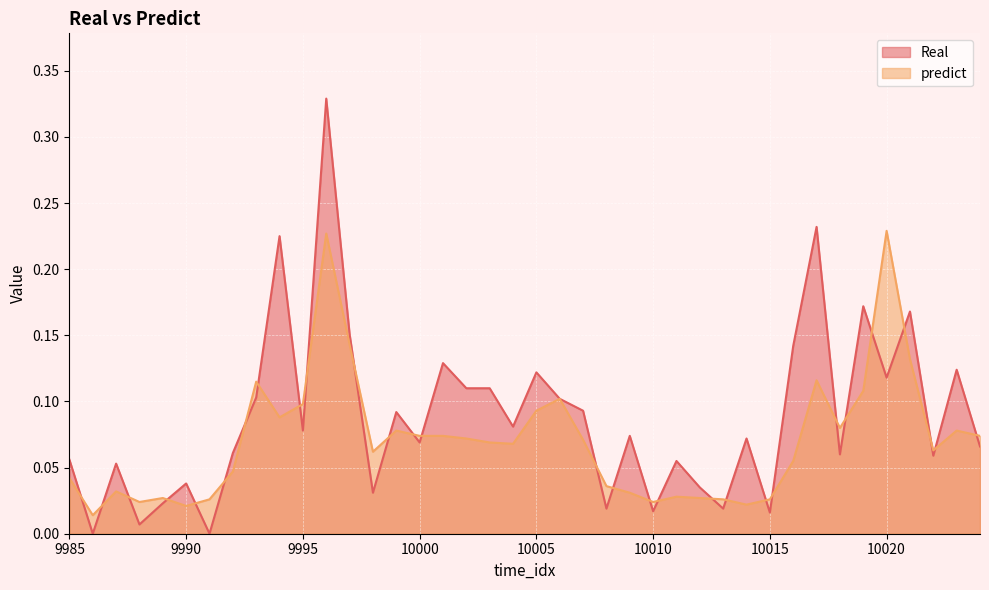

At which label is predict closest to 0?

9986